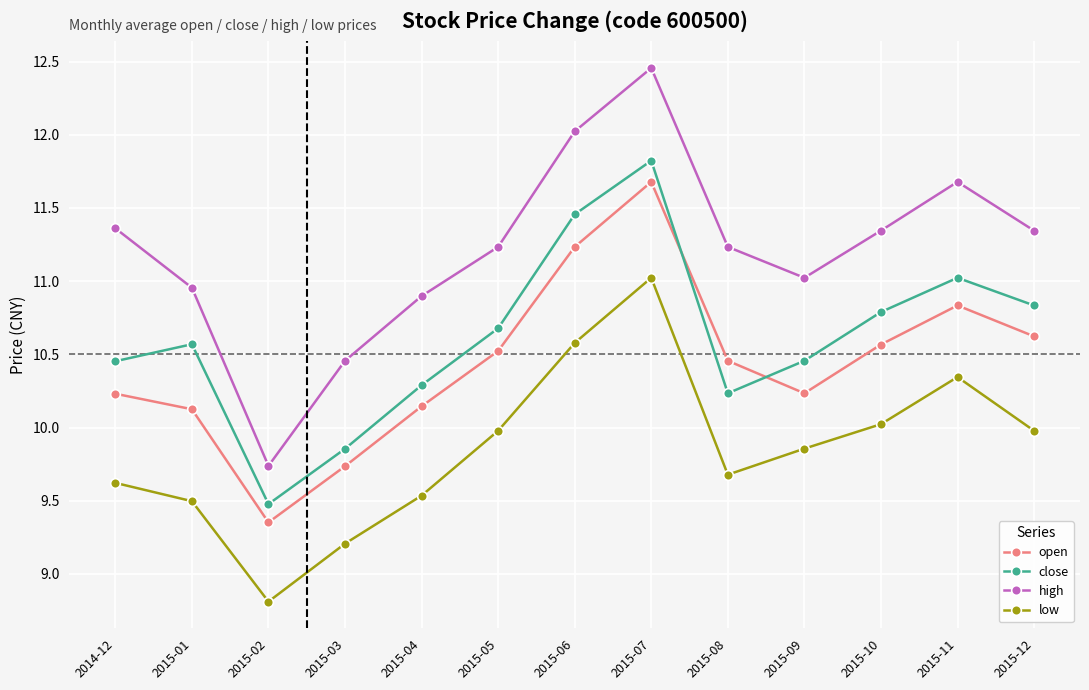

At how many categories does at least one series exceed 9?

13